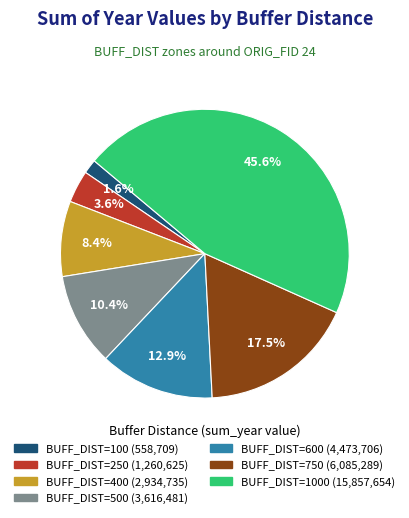

How many segments does this pie chart have?

7